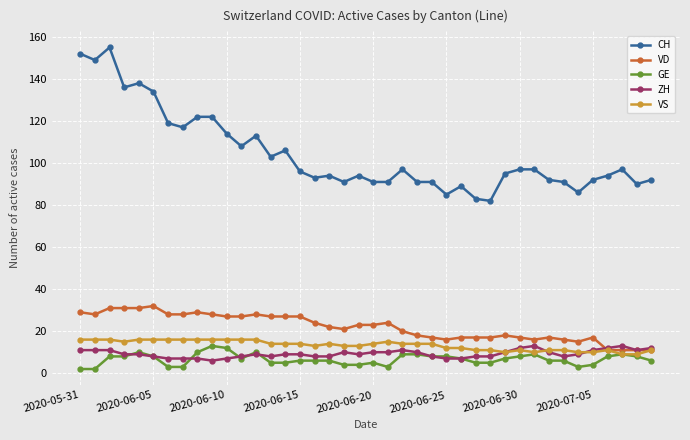

At how many categories does at least one series exceed 39?

40